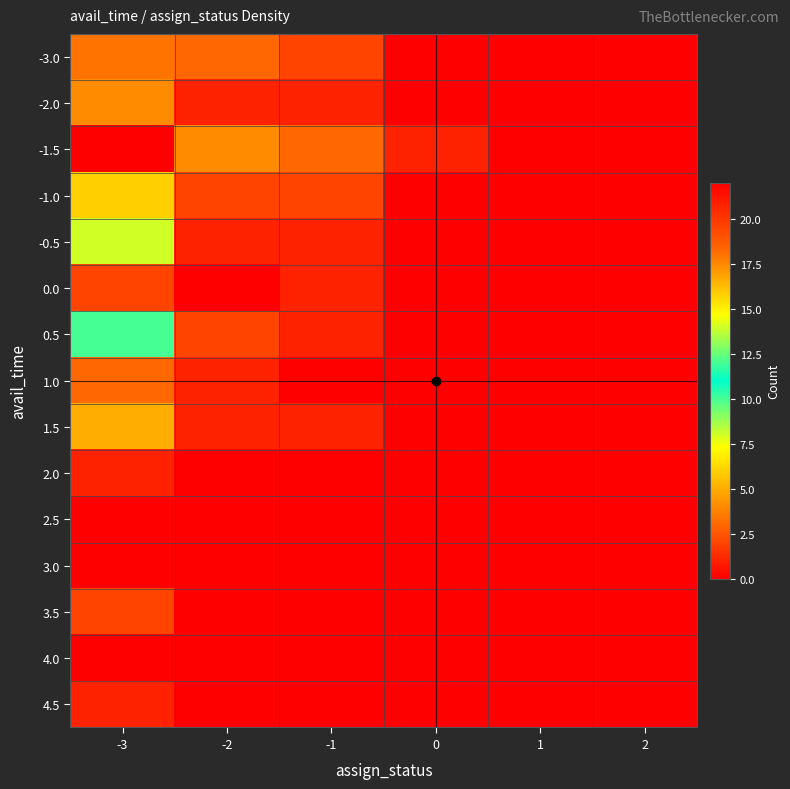

What is the total value across all series at -2?

15